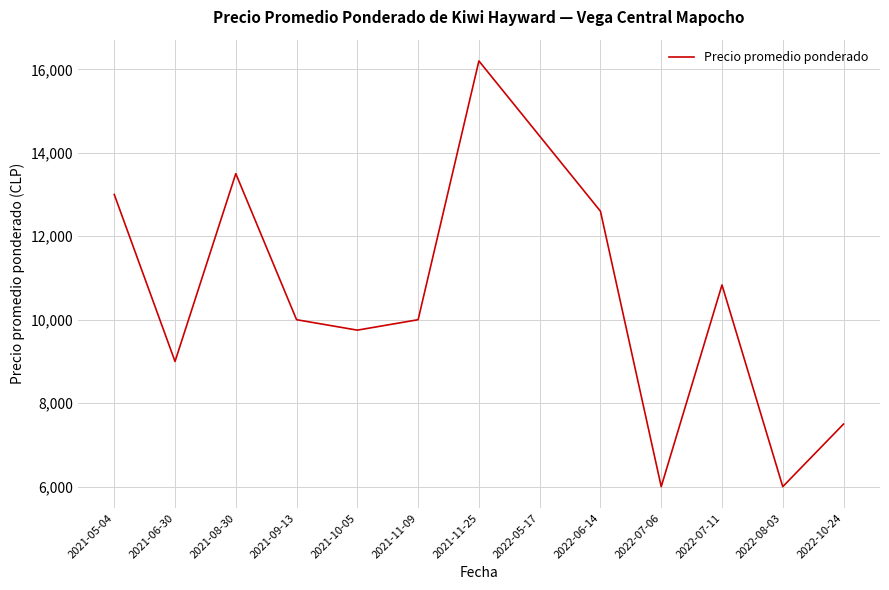

Is it true that the value at 2022-07-06 is 8233?

False